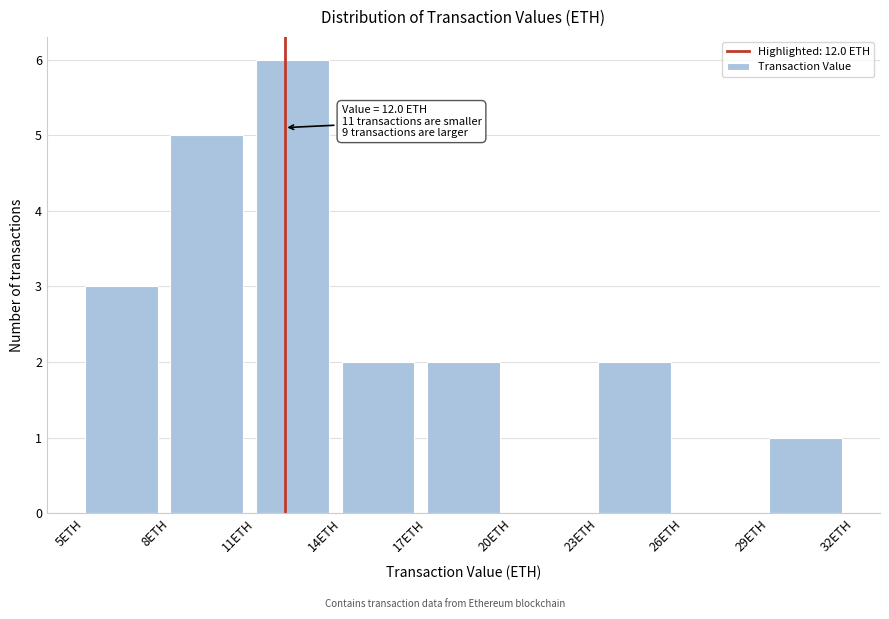

Over which range of the x-axis is the bar tallest?

11 to 14